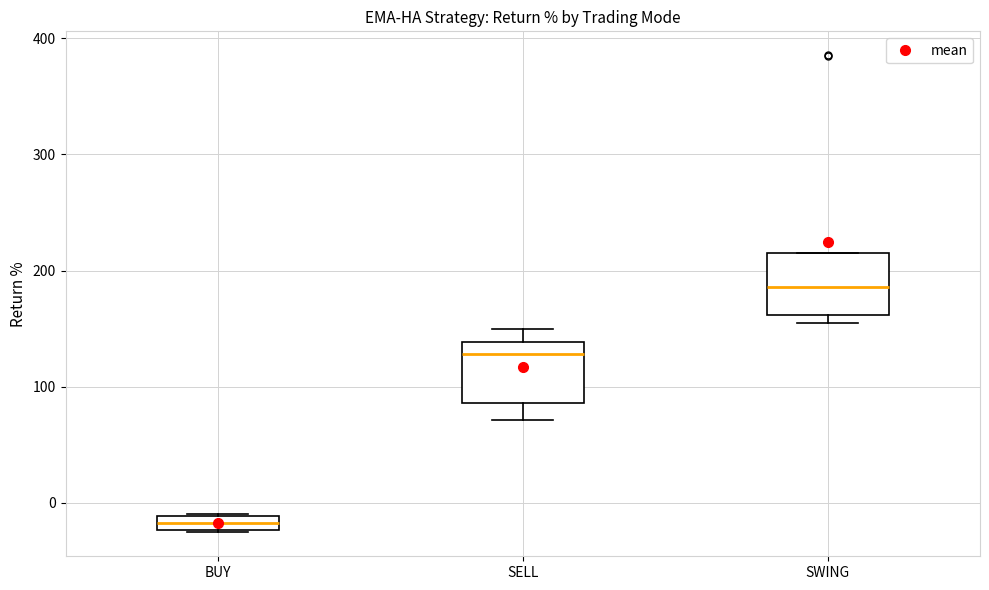

Where is the upper edge of the box for SWING on the y-axis? The values are not printed on the chart, so give them approximately, as read against the axis.

220